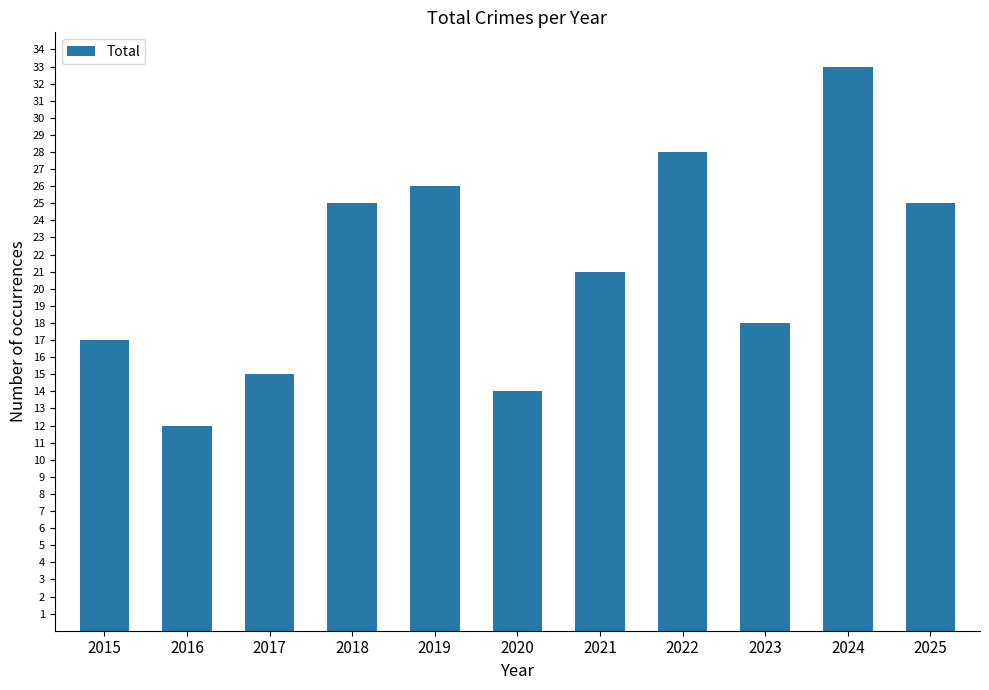

Which category has the highest value across all series?

2024